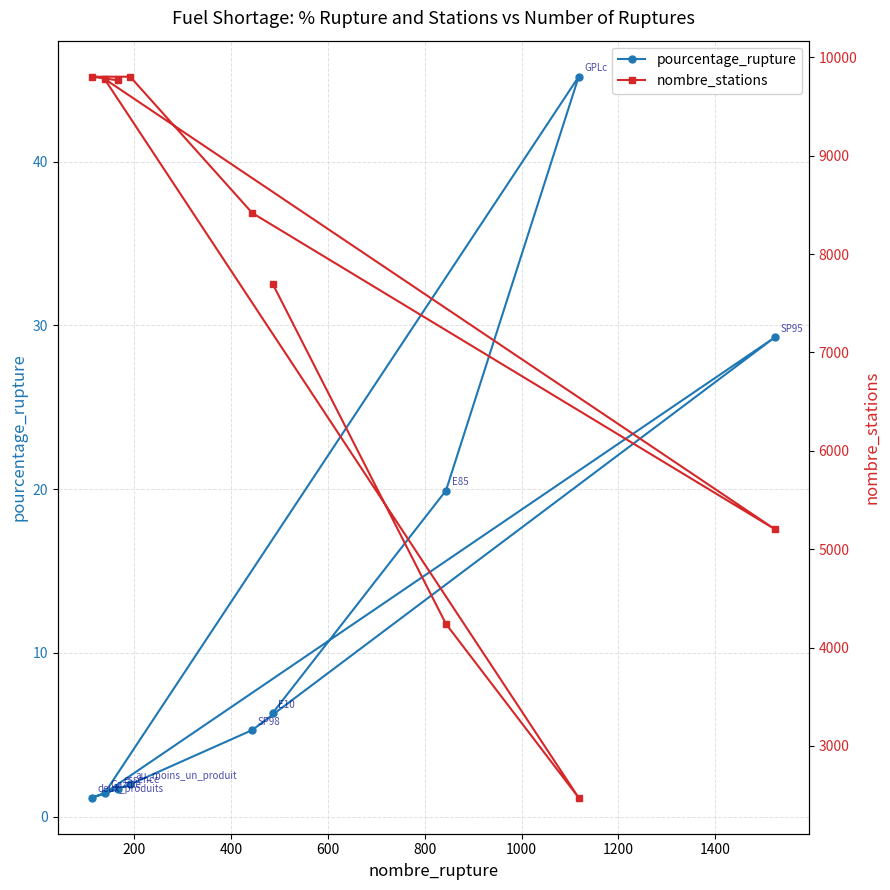

What is the value of the pourcentage_rupture point at the 4th from the left?

2.0